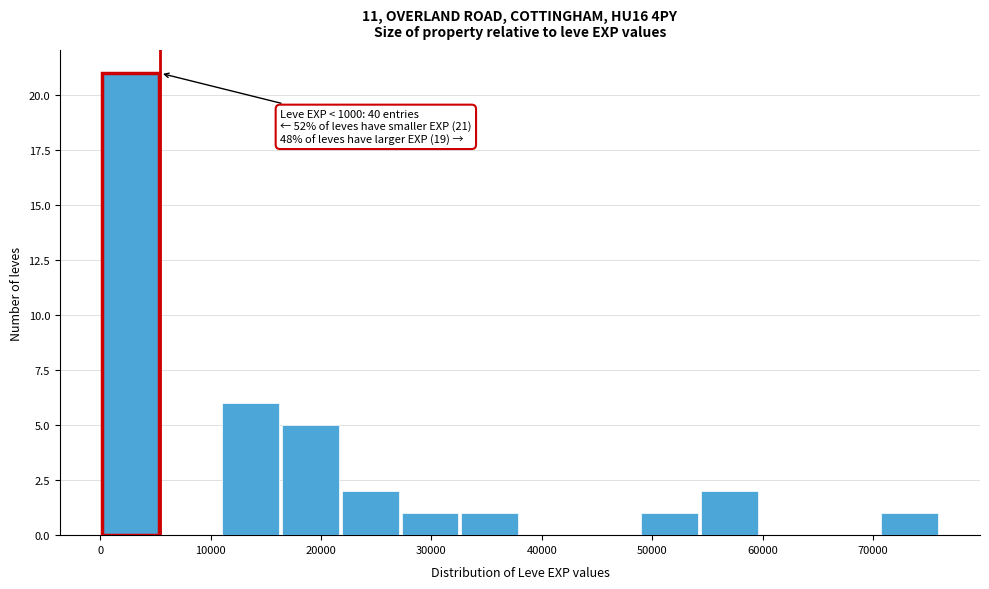

Over which range of the x-axis is the bar tallest?

0 to 5000